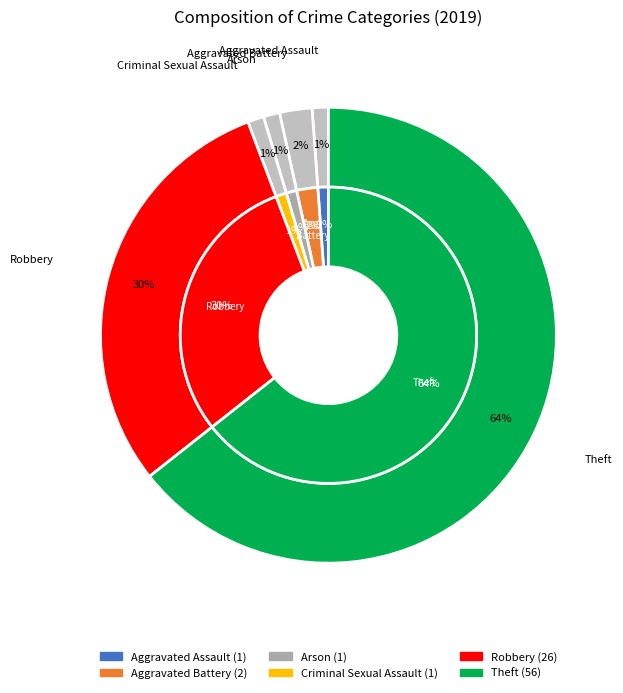

Count the number of slices in the pie.

6